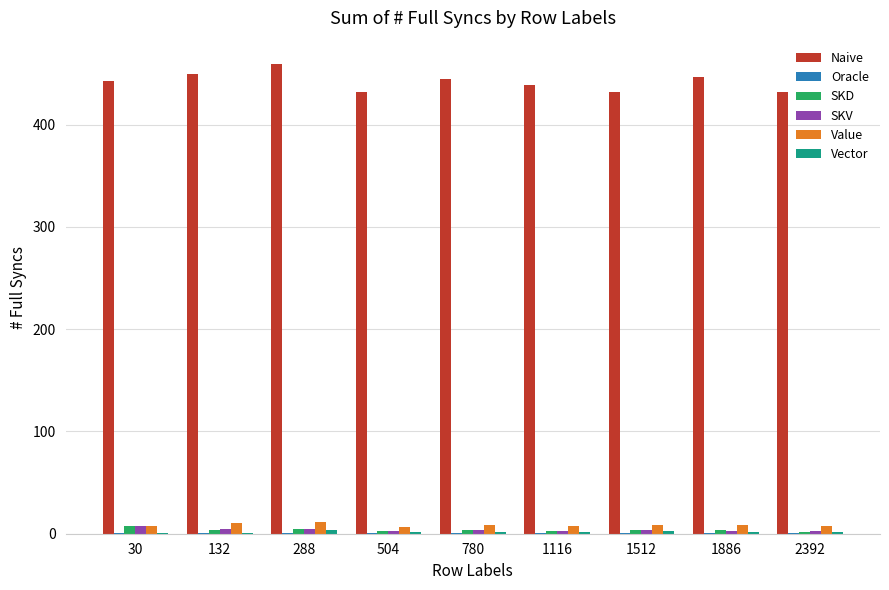

What is the difference between the SKD values at 2392 and 1512?

2